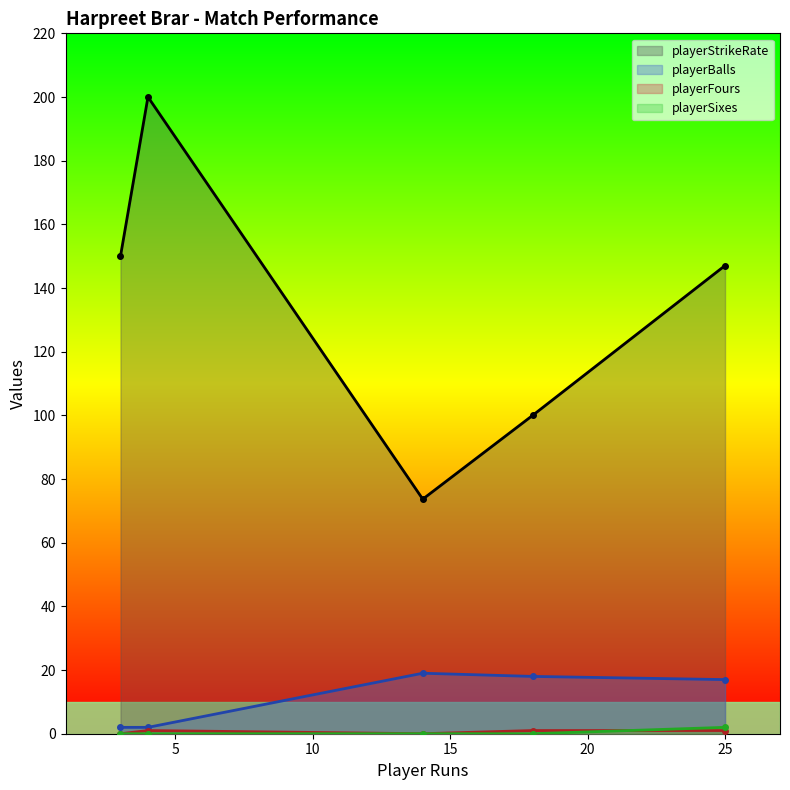

What is the greatest value displayed?

200.0